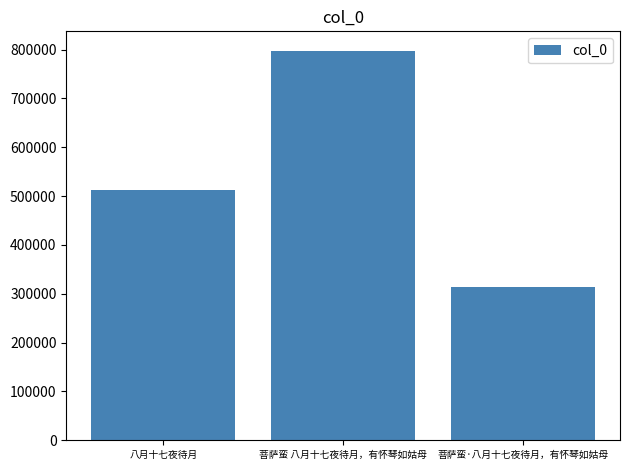

What is the minimum value shown in the chart?

312991